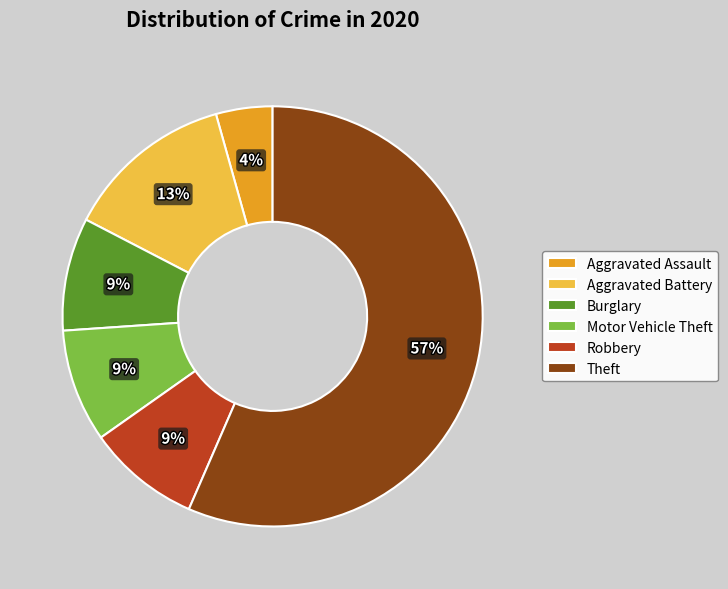

What is the ratio of the value at Burglary to the value at Robbery?

1.0